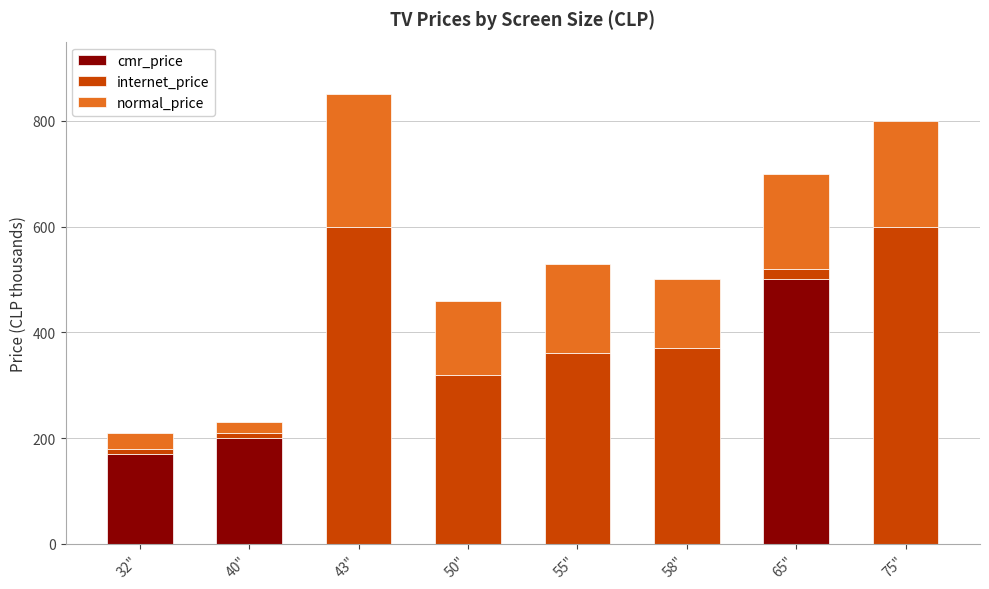

What is the highest value of the cmr_price series?

500.0